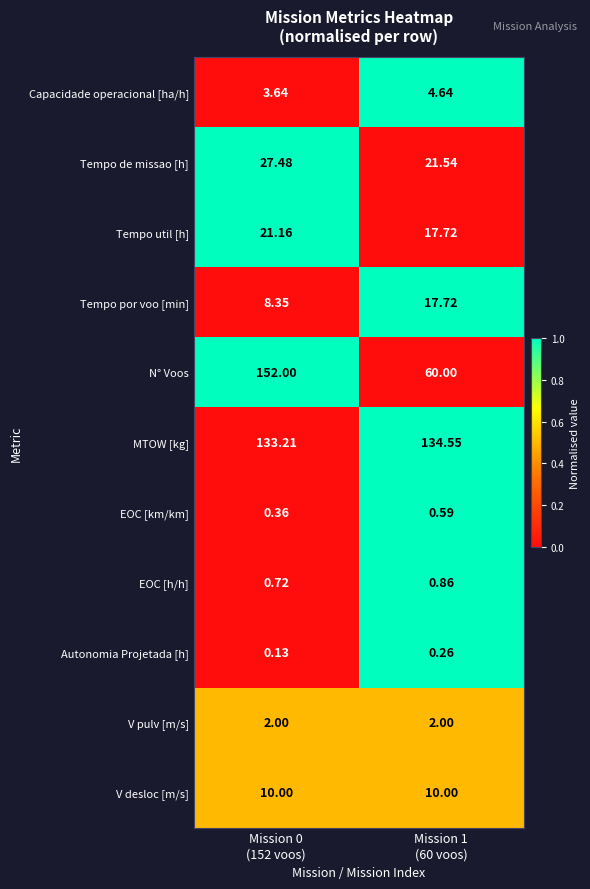

Which series has the largest total across all categories?

MTOW [kg]